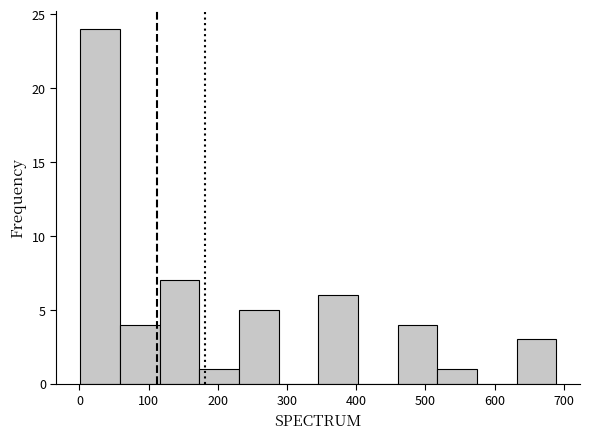

Reading left to right, list every bar in this chart as the range it spans on the x-axis followed by its height. Neither the bar edges nor the heights are printed on the chart, so give them approximately, as read against the axes.

0 to 60: 24
60 to 120: 4
120 to 170: 7
170 to 230: 1
230 to 290: 5
290 to 350: 0
350 to 400: 6
400 to 460: 0
460 to 520: 4
520 to 570: 1
570 to 630: 0
630 to 690: 3